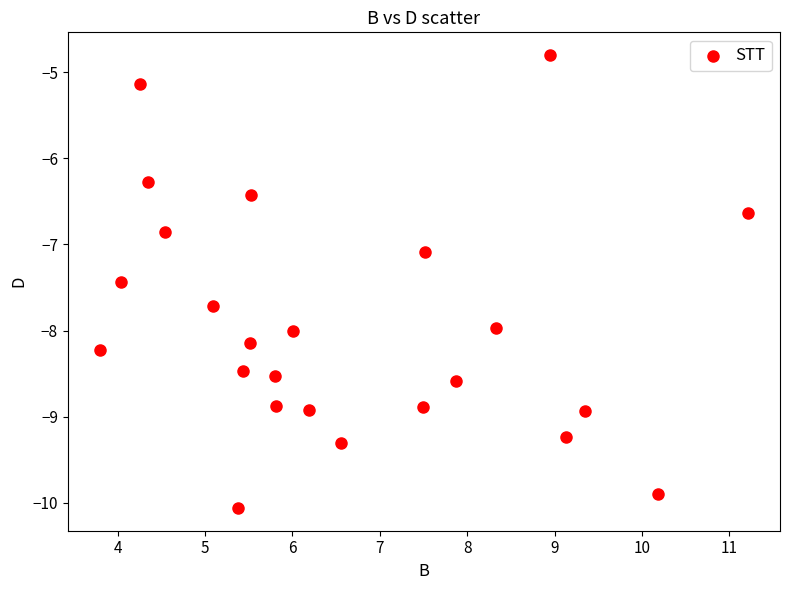

What is the range of Y values (max minus min)?

5.3